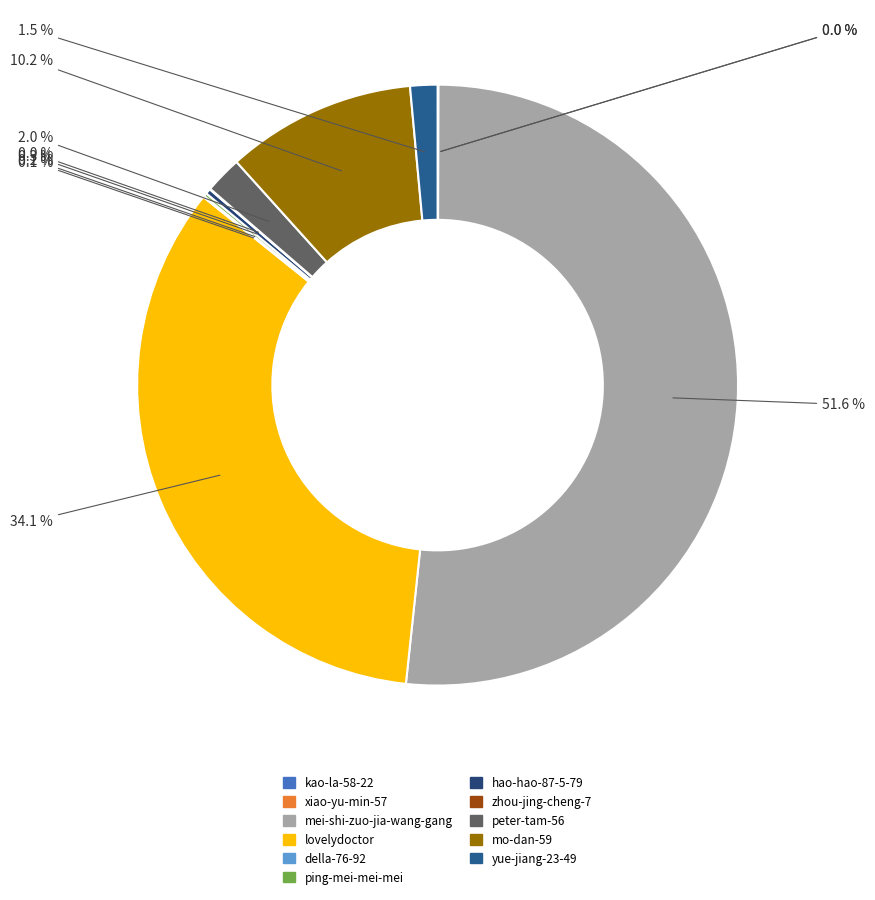

How many slices are in this pie chart?

11